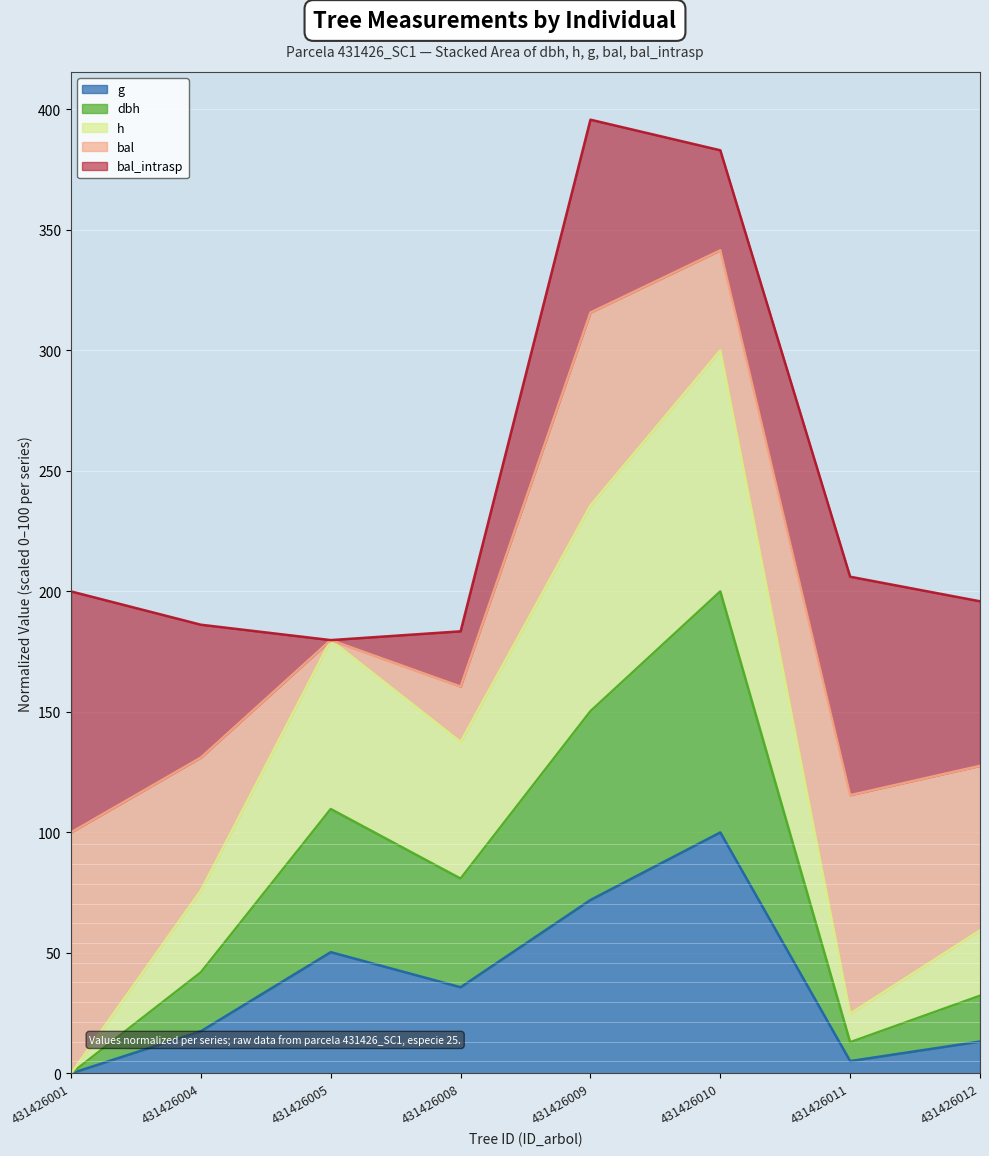

Where is g nearest to the value 50?

431426005